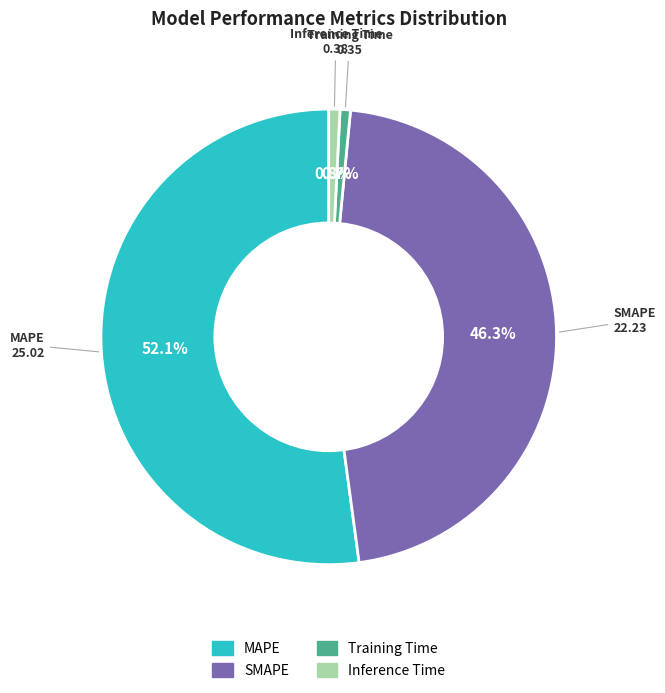

What percentage is the Inference Time slice, to the nearest percent?

1%